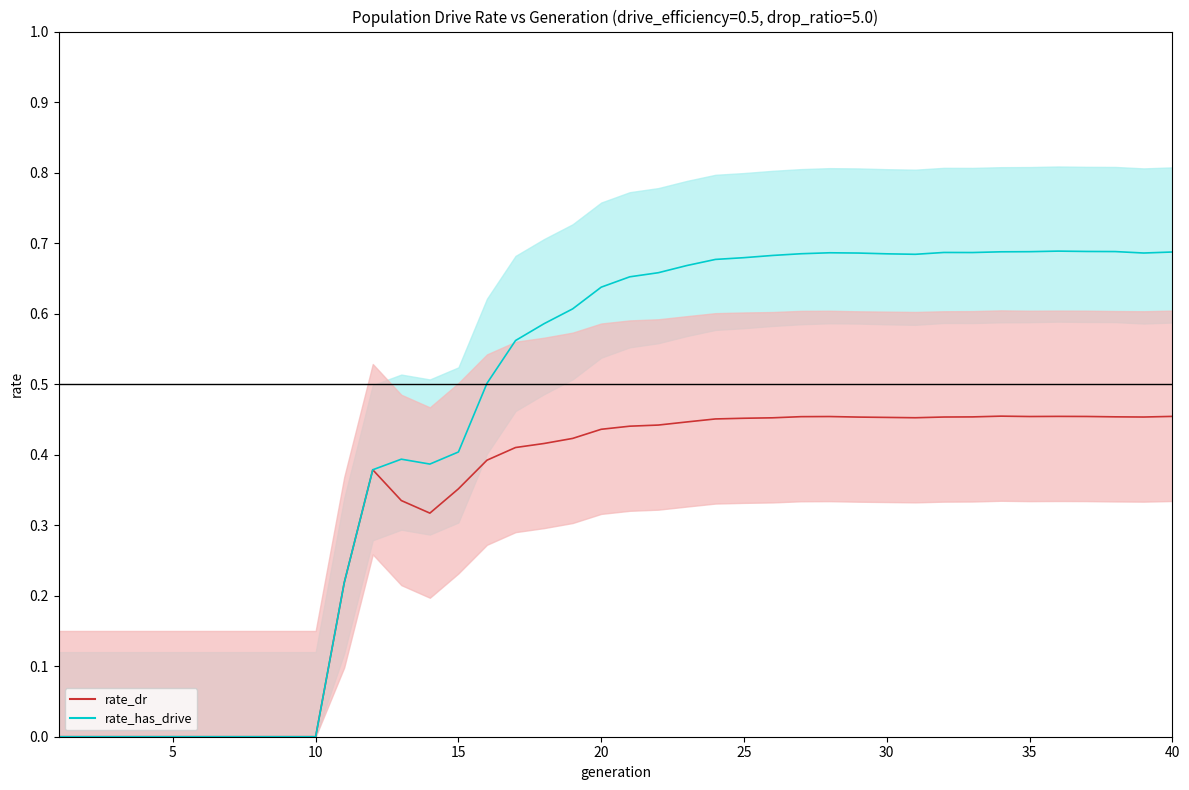

What is the difference between the highest and lowest values at 20?

0.2